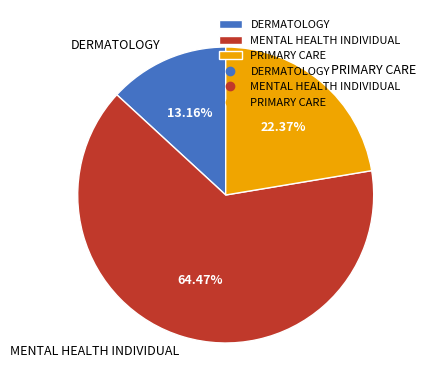

True or false: DERMATOLOGY accounts for 24% of the total.

False